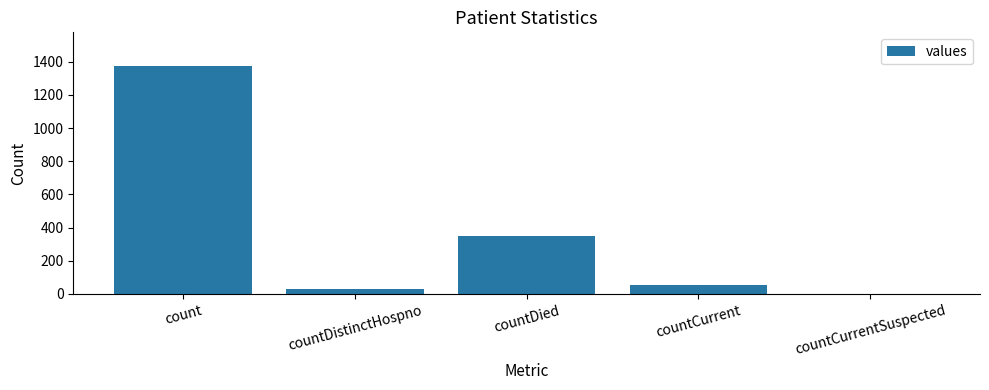

Reading right to left, transcribe all the data shown in this chart.

countCurrentSuspected=0	countCurrent=52	countDied=349	countDistinctHospno=33	count=1371